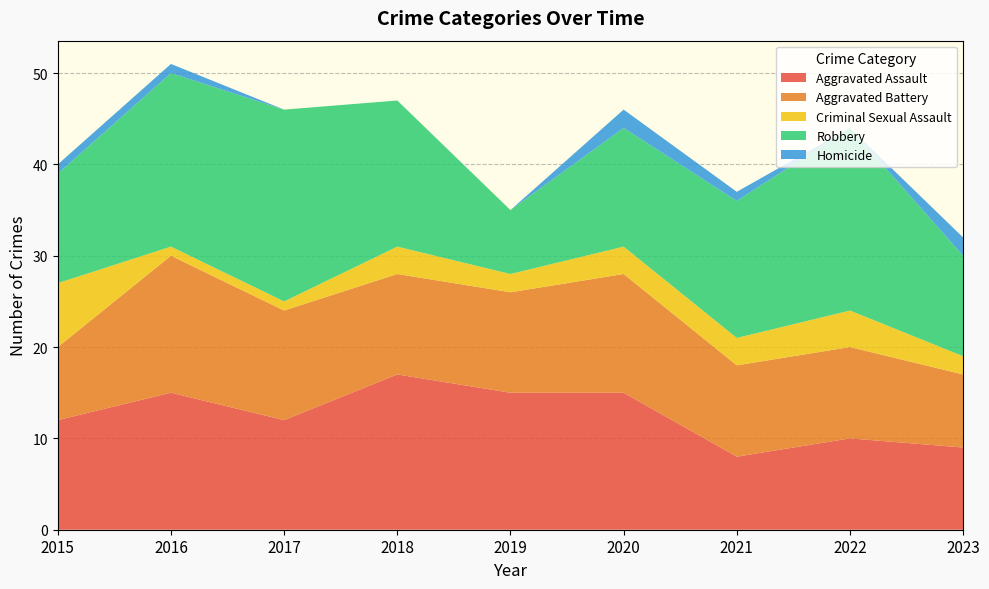

Reading left to right, transcribe all the data shown in this chart.

Aggravated Assault: 2015=12	2016=15	2017=12	2018=17	2019=15	2020=15	2021=8	2022=10	2023=9
Aggravated Battery: 2015=8	2016=15	2017=12	2018=11	2019=11	2020=13	2021=10	2022=10	2023=8
Criminal Sexual Assault: 2015=7	2016=1	2017=1	2018=3	2019=2	2020=3	2021=3	2022=4	2023=2
Robbery: 2015=12	2016=19	2017=21	2018=16	2019=7	2020=13	2021=15	2022=20	2023=11
Homicide: 2015=1	2016=1	2017=0	2018=0	2019=0	2020=2	2021=1	2022=0	2023=2